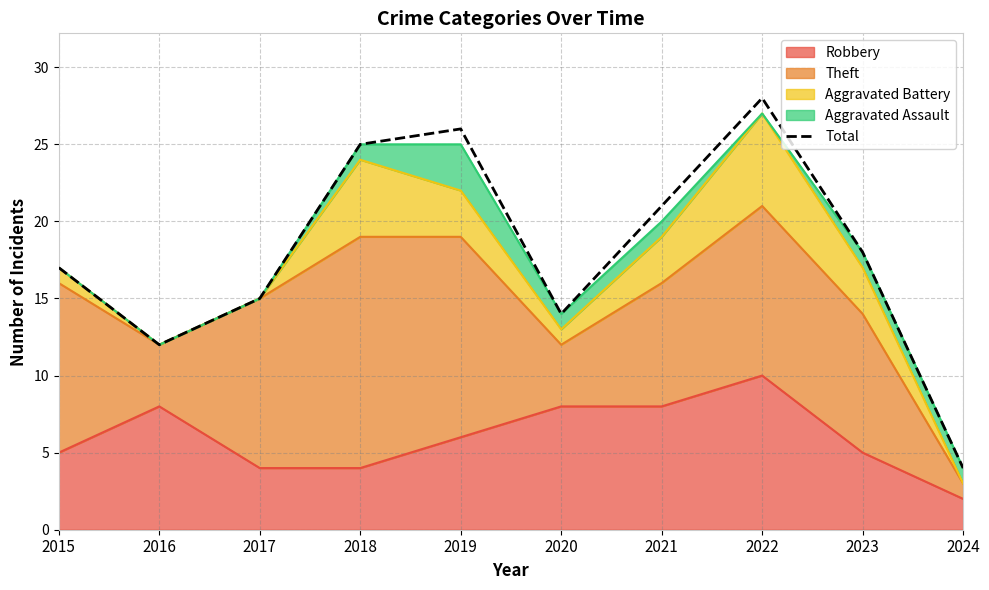

At which category does the chart reach its minimum across all series?

2024